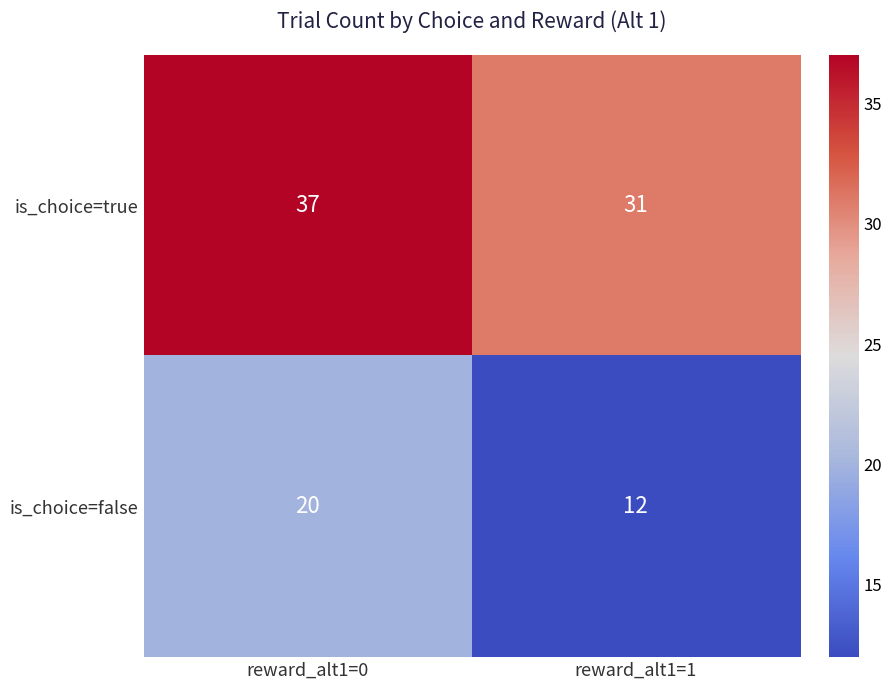

At which category does the chart reach its peak across all series?

reward_alt1=0